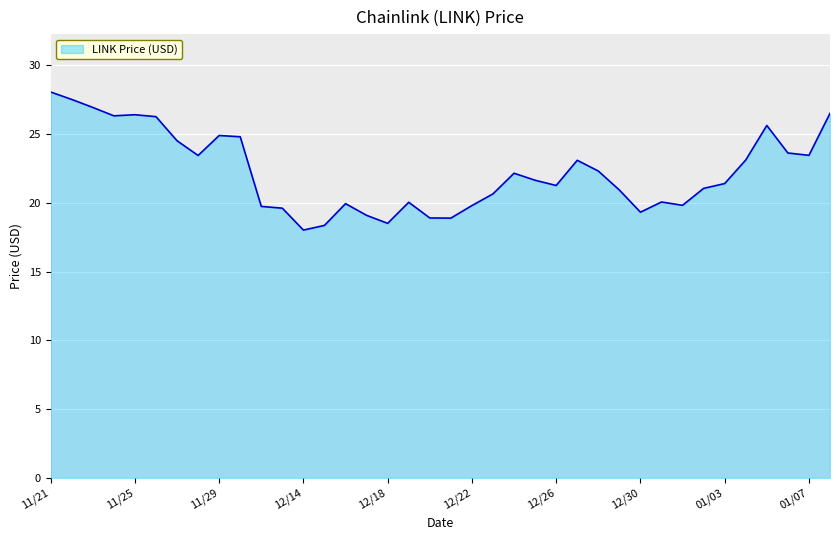

What is the difference between the maximum and minimum values?

10.0